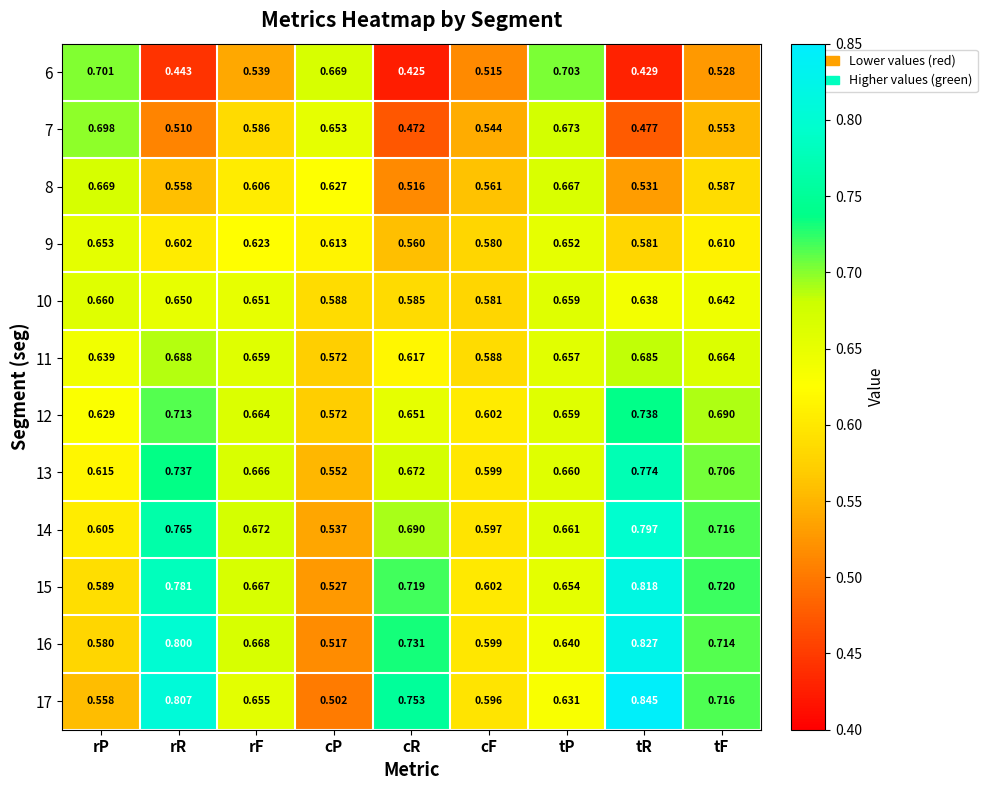

Which series has the widest spread of values?

17